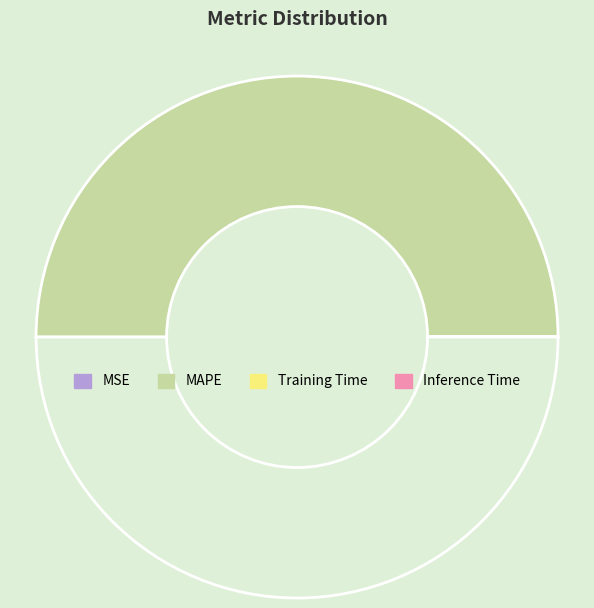

Which category has the biggest portion of the pie?

MAPE